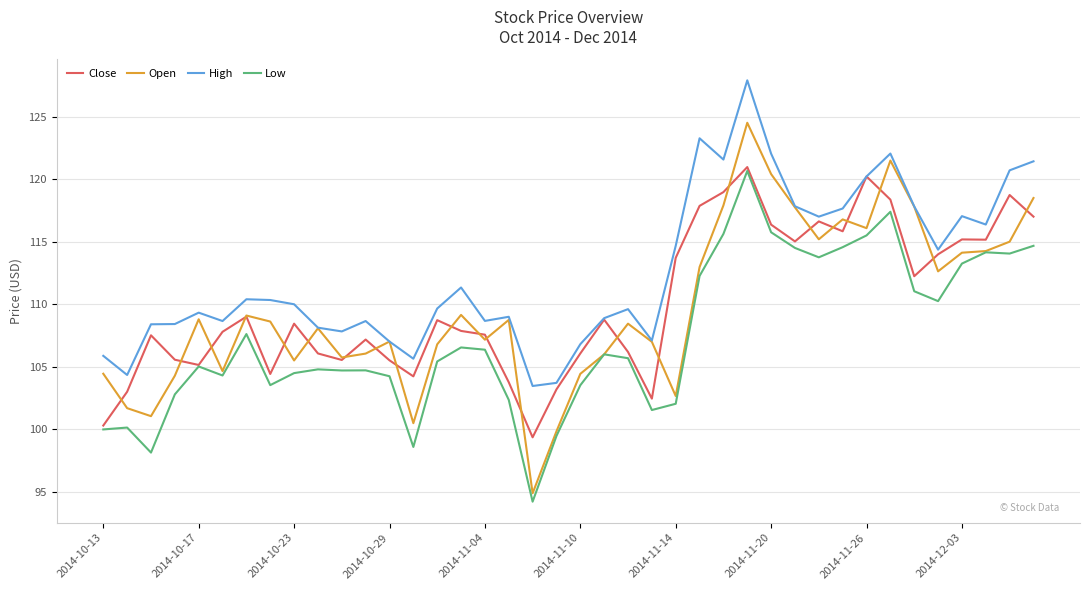

Which series has the widest spread of values?

Open